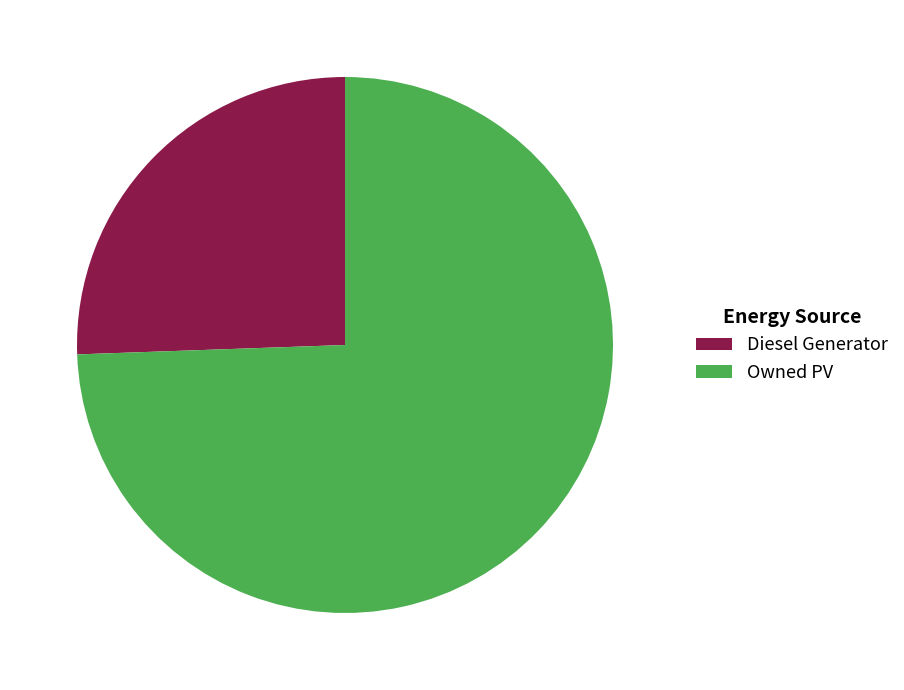

Rank the categories by value from highest to lowest.

Owned PV, Diesel Generator